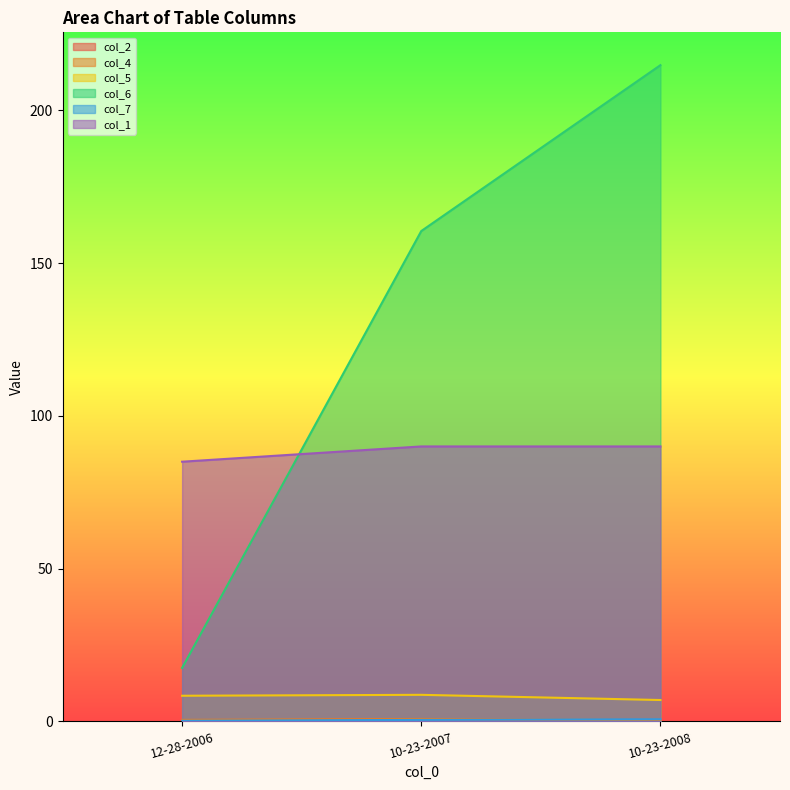

What is the difference between the col_5 values at 10-23-2008 and 12-28-2006?

1.4